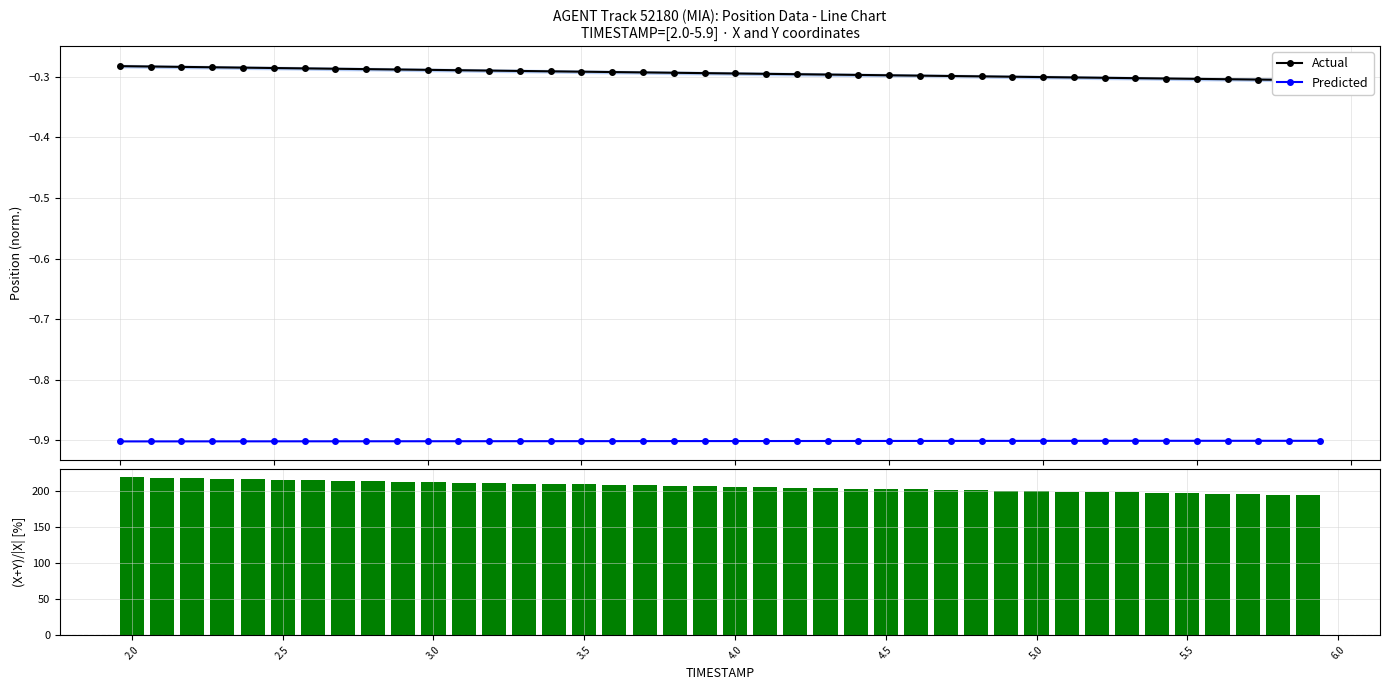

What is the maximum value for Predicted?

-0.9